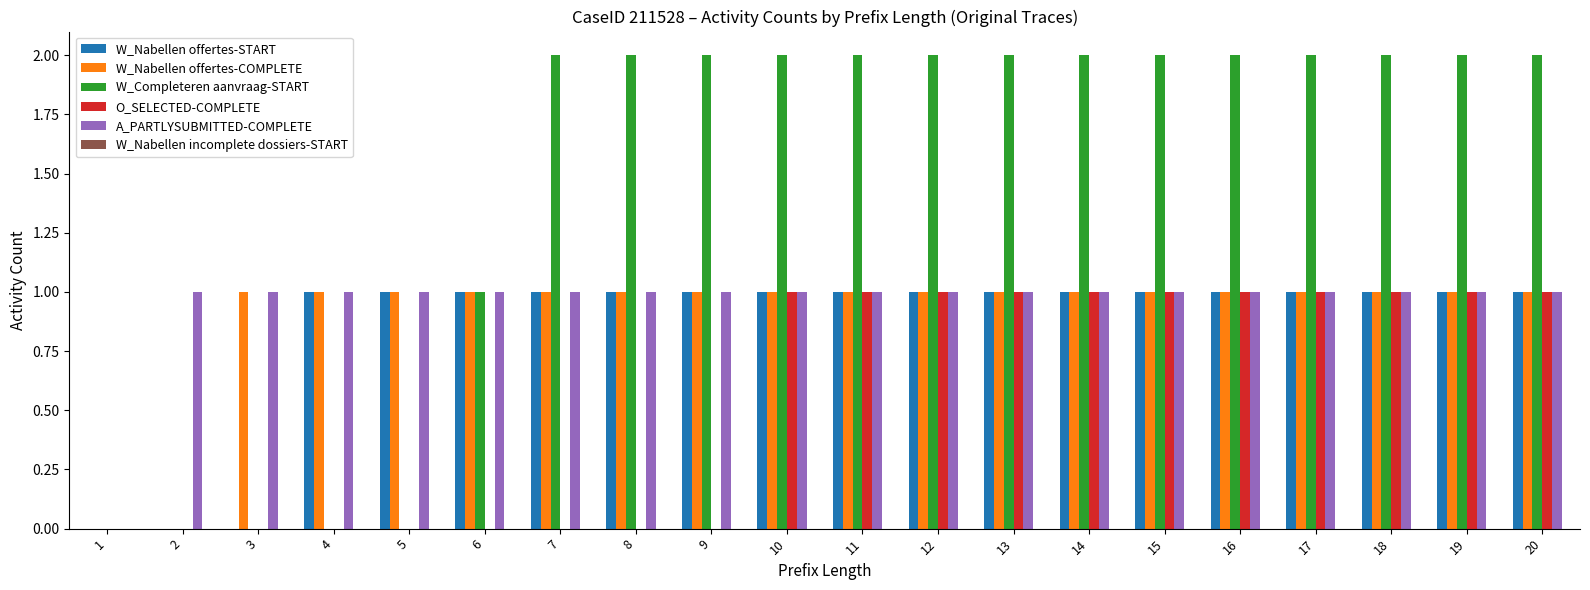

What is the total value across all series at 20?

6